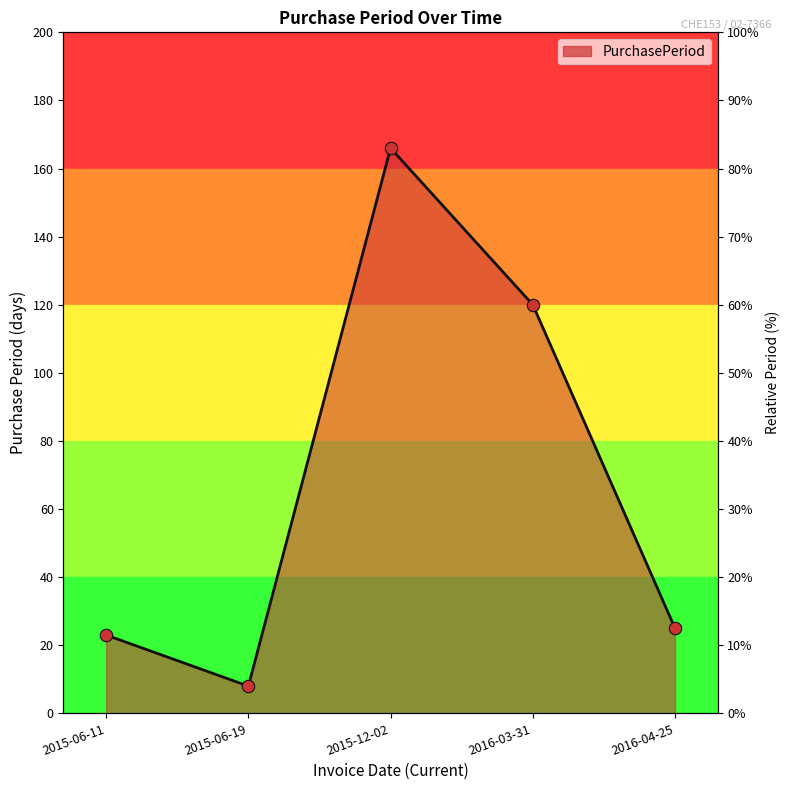

Approximately how many times larger is the value at 2016-04-25 compared to 2015-12-02?

0.2